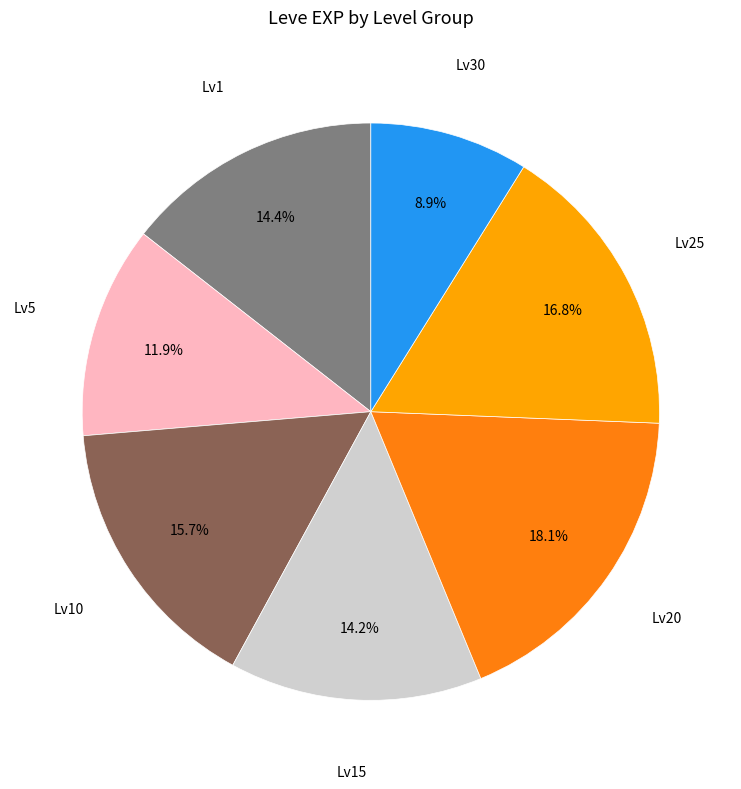

Does Lv25 account for over 50% of the chart?

No